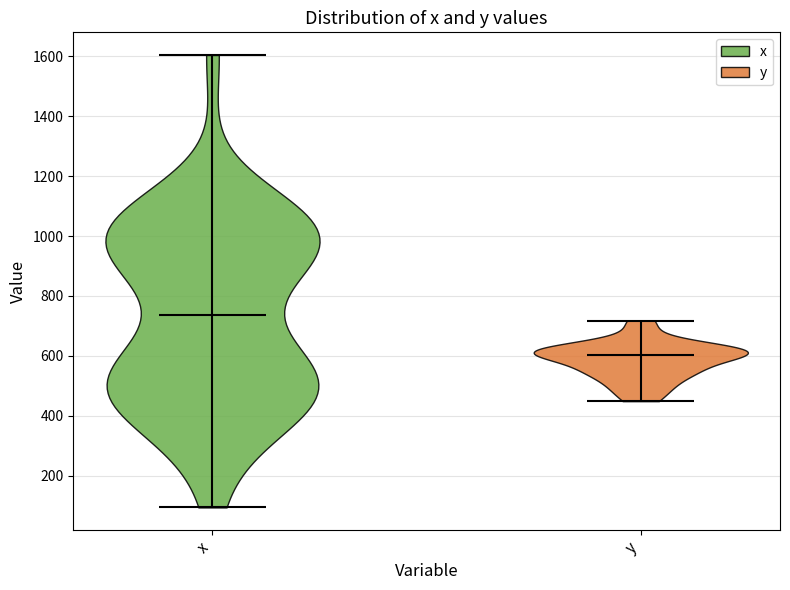

What is the lowest point the violin for y reaches on the y-axis? The values are not printed on the chart, so give them approximately, as read against the axis.

440